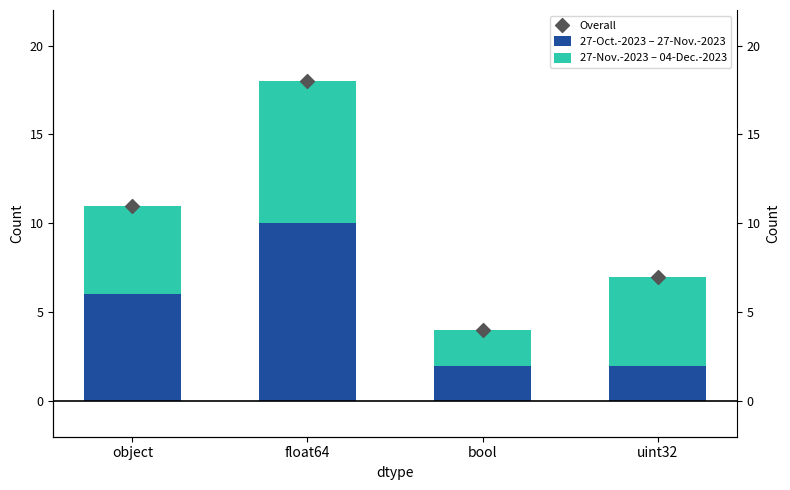

Which series contains the highest Y value?

Overall